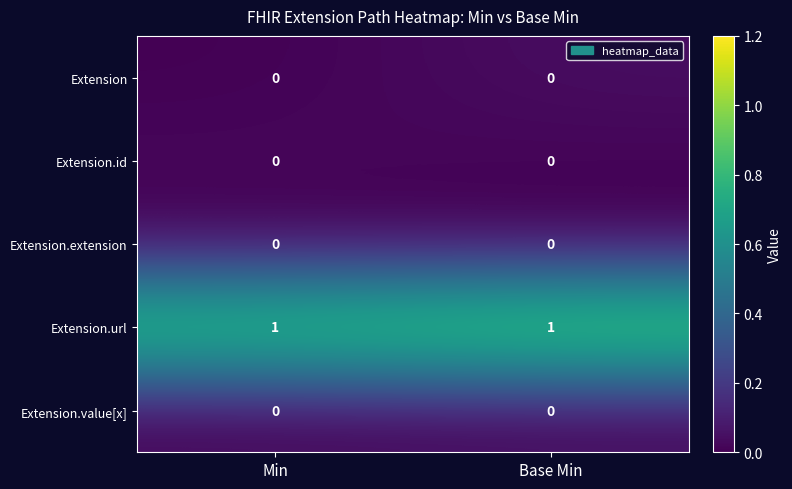

Is it true that Extension.value[x] equals 0 at Min?

True